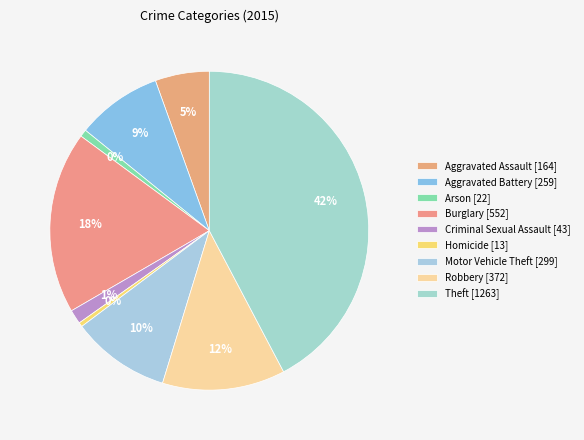

Does any single category account for the majority?

No